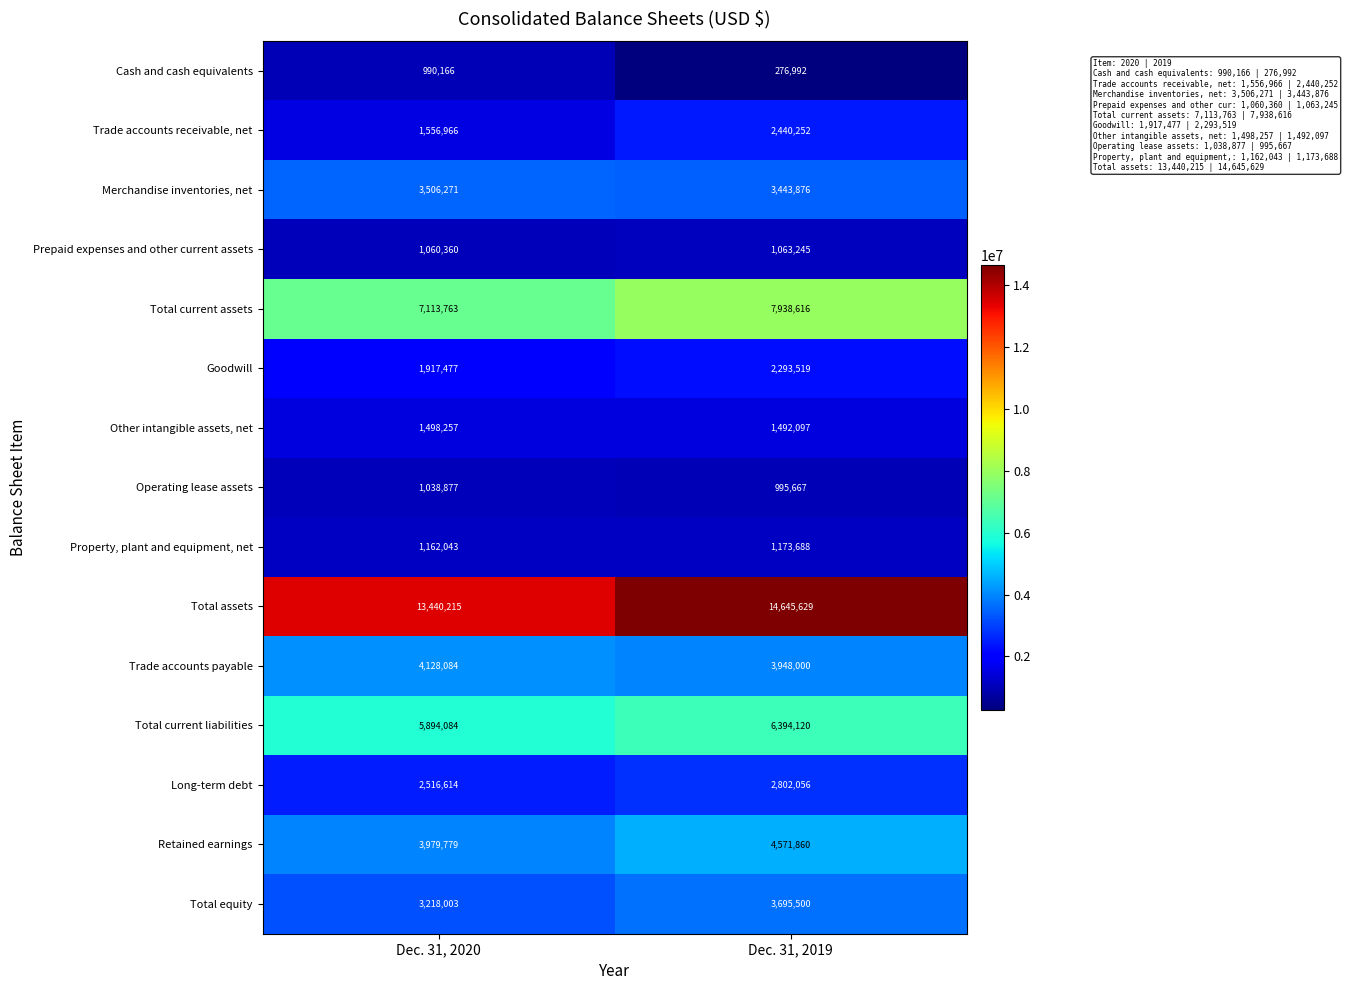

Which series has the largest range (max minus min)?

Total assets